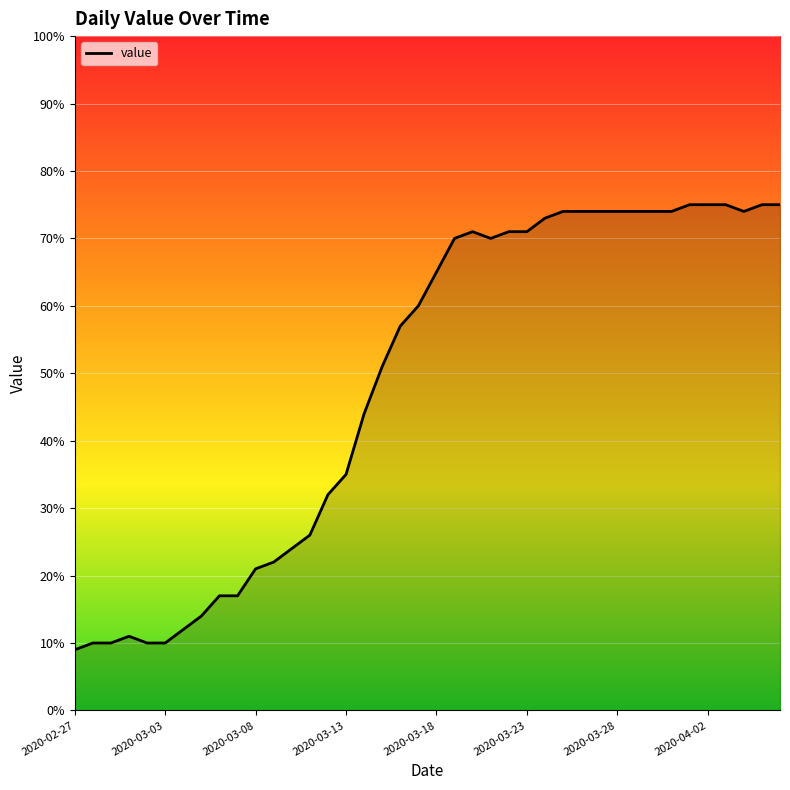

How many lines are shown in the chart?

1